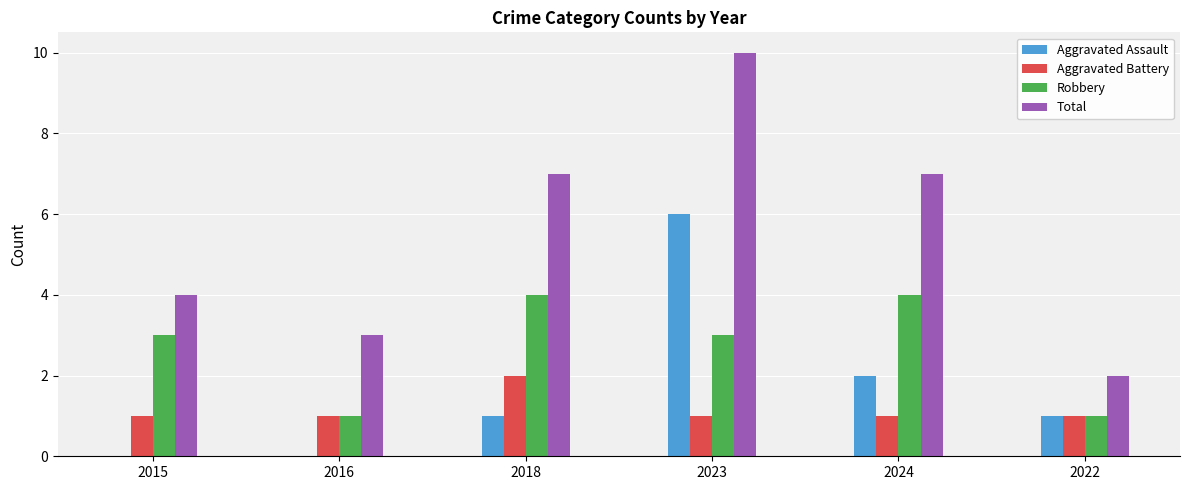

What is the spread (max minus min) of values at 2024?

6